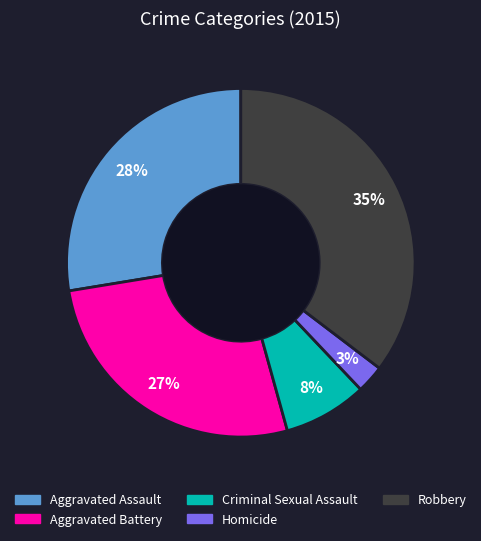

To the nearest percent, what portion does Aggravated Battery represent?

27%